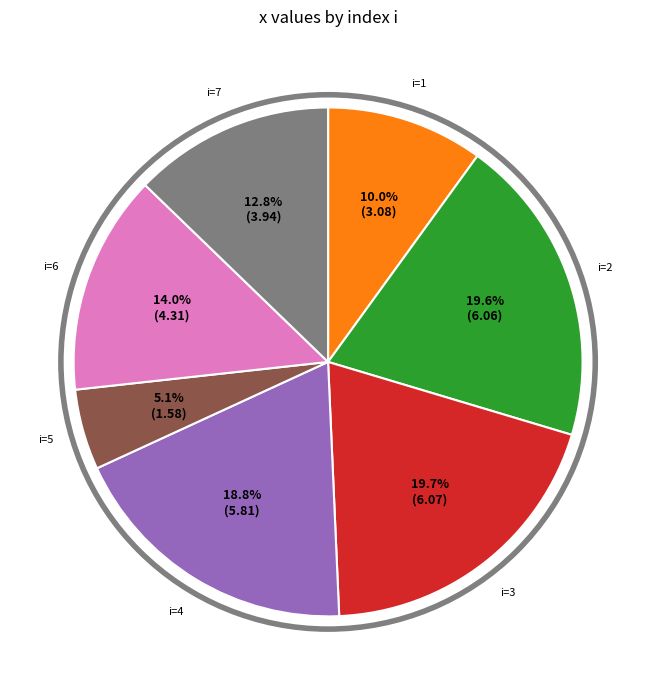

Is there a majority slice in this chart?

No